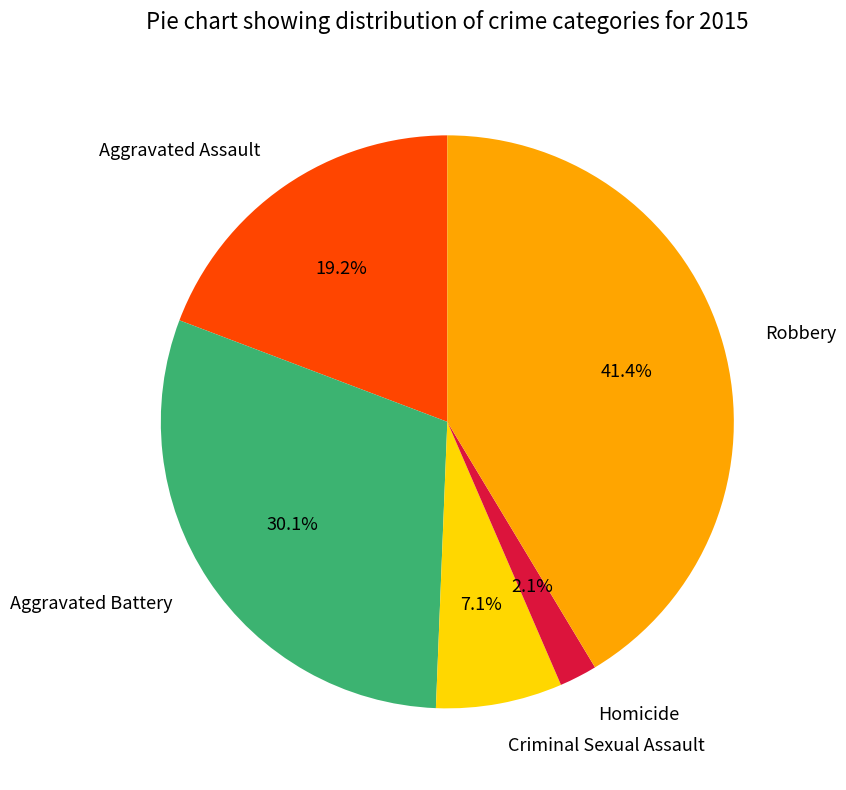

What percentage is the Criminal Sexual Assault slice, to the nearest percent?

7%